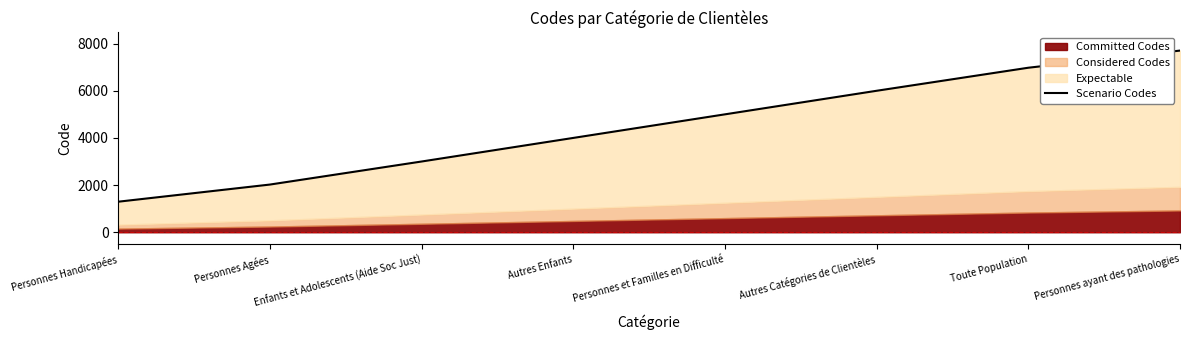

Reading left to right, list all the values displayed in this chart.

Personnes Handicapées=1296	Personnes Agées=2023	Enfants et Adolescents (Aide Soc Just)=3000	Autres Enfants=4000	Personnes et Familles en Difficulté=5000	Autres Catégories de Clientèles=5999	Toute Population=6976	Personnes ayant des pathologies=7703